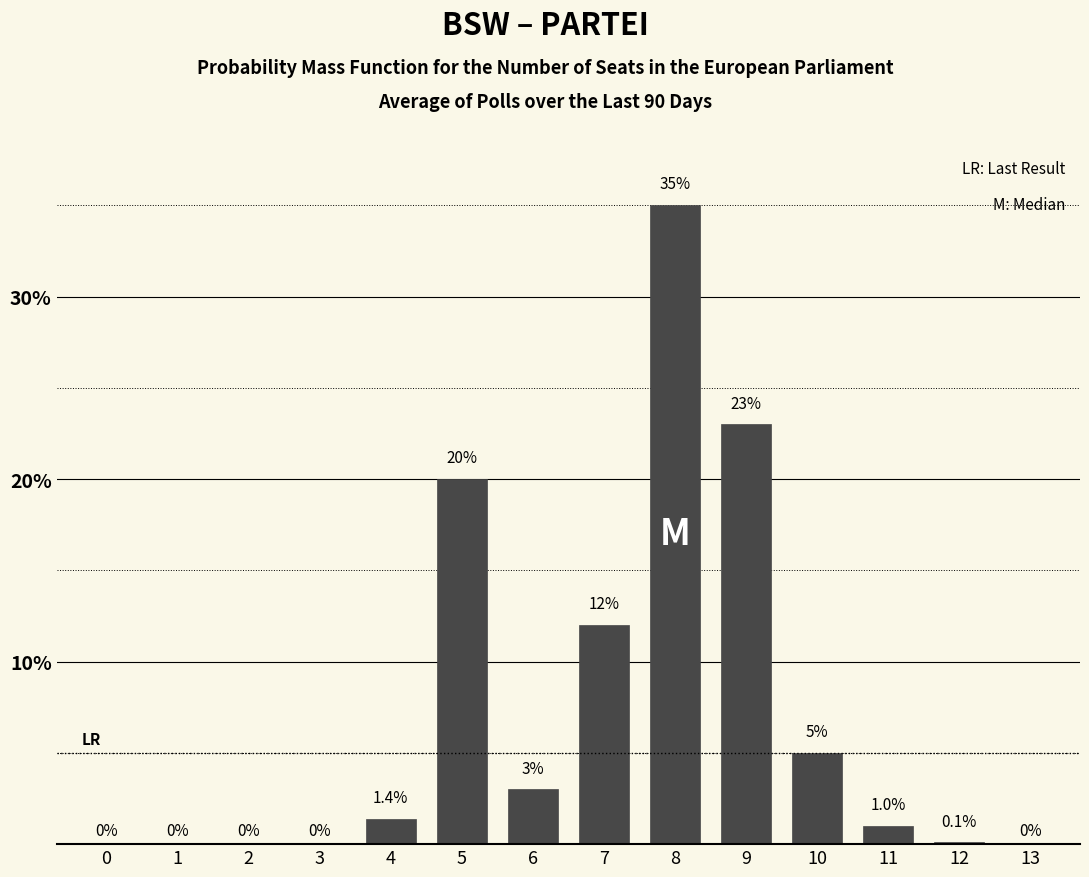

Reading left to right, extract all data points from this chart.

0=0.0	1=0.0	2=0.0	3=0.0	4=1.4	5=20.0	6=3.0	7=12.0	8=35.0	9=23.0	10=5.0	11=1.0	12=0.1	13=0.0